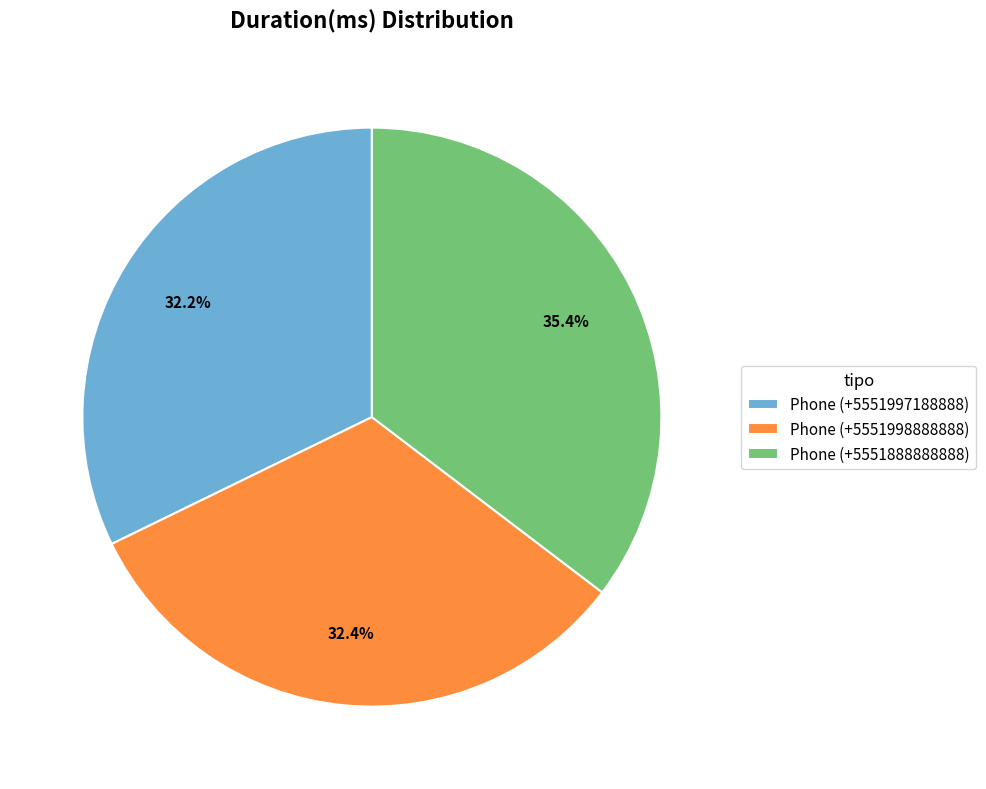

To the nearest percent, what is the difference between the Phone (+5551998888888) and Phone (+5551888888888) slice percentages?

3%